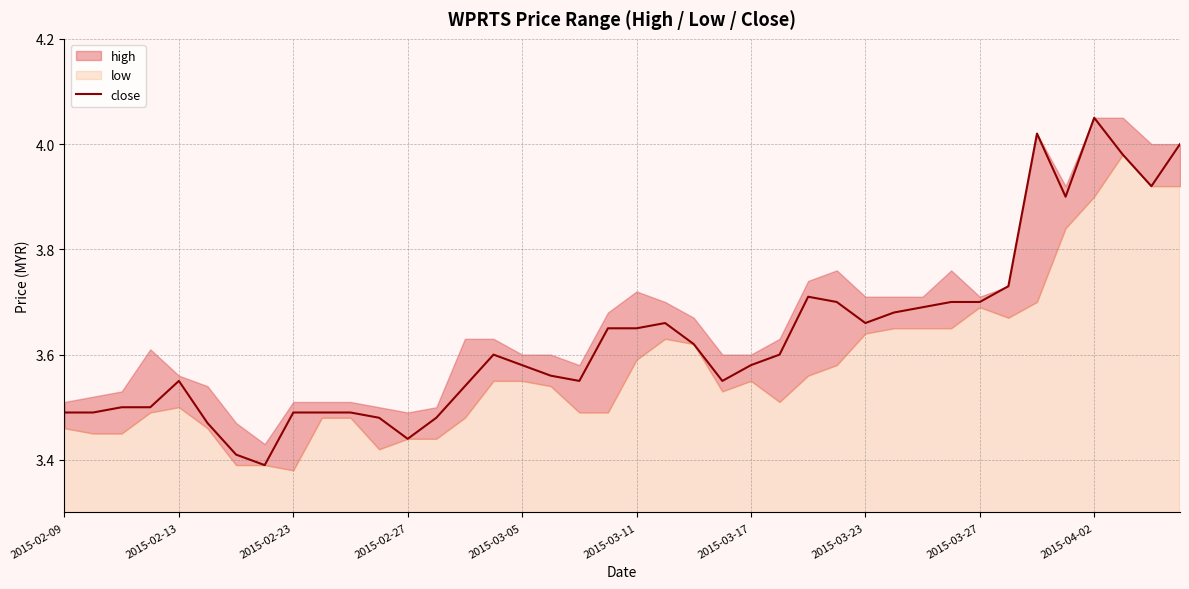

The chart shows a value of 5.0 at 2015-02-23. True or false?

False